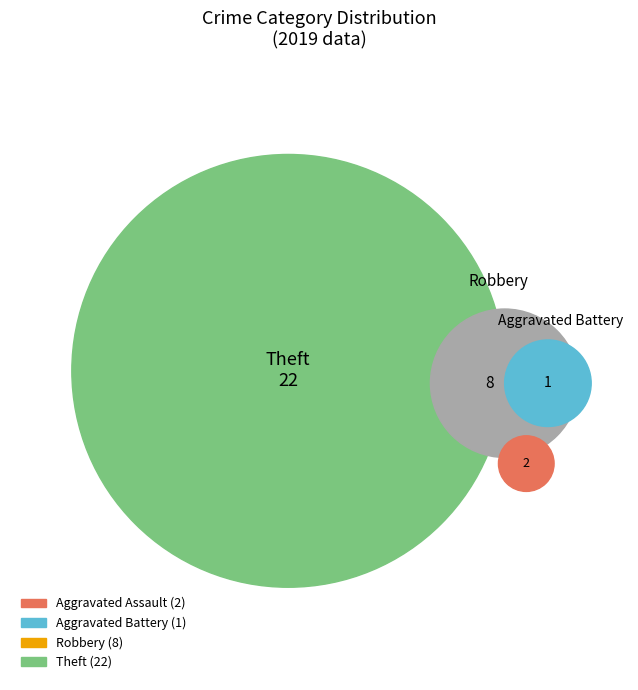

Does any single category account for the majority?

Yes